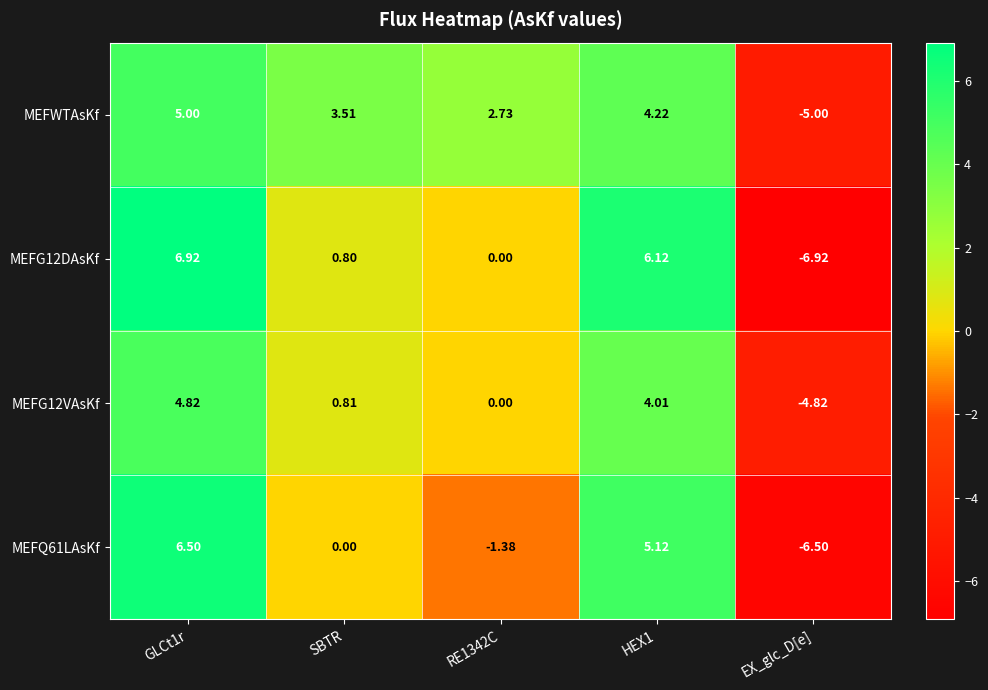

Which series has the largest total across all categories?

MEFWTAsKf